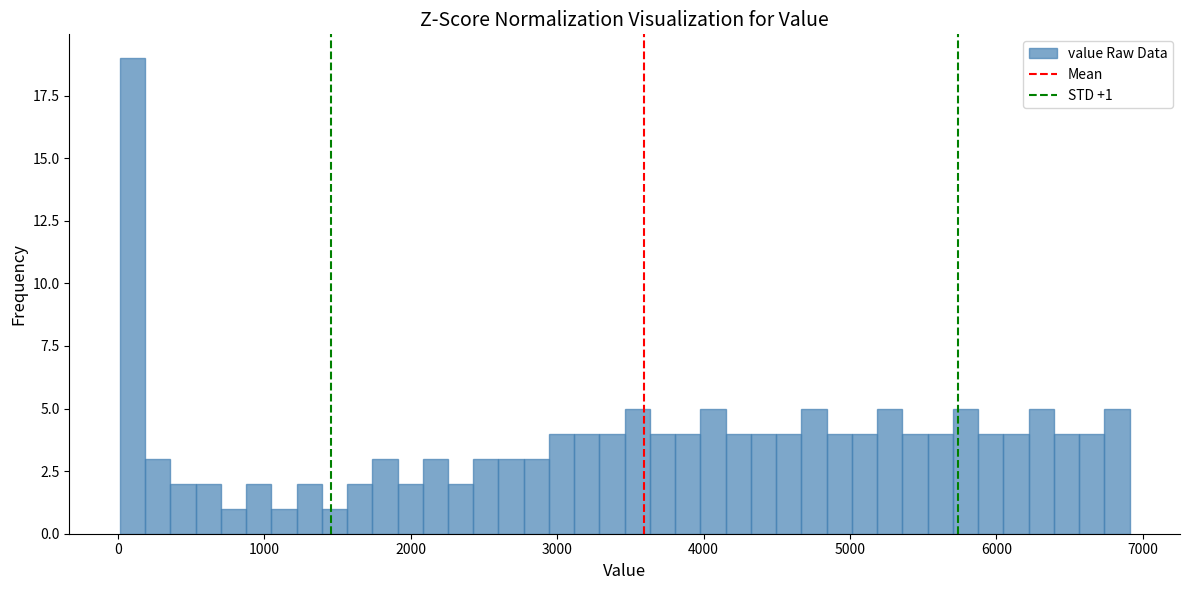

Read against the x-axis, roughly where is the centre of the tallest bar?

100